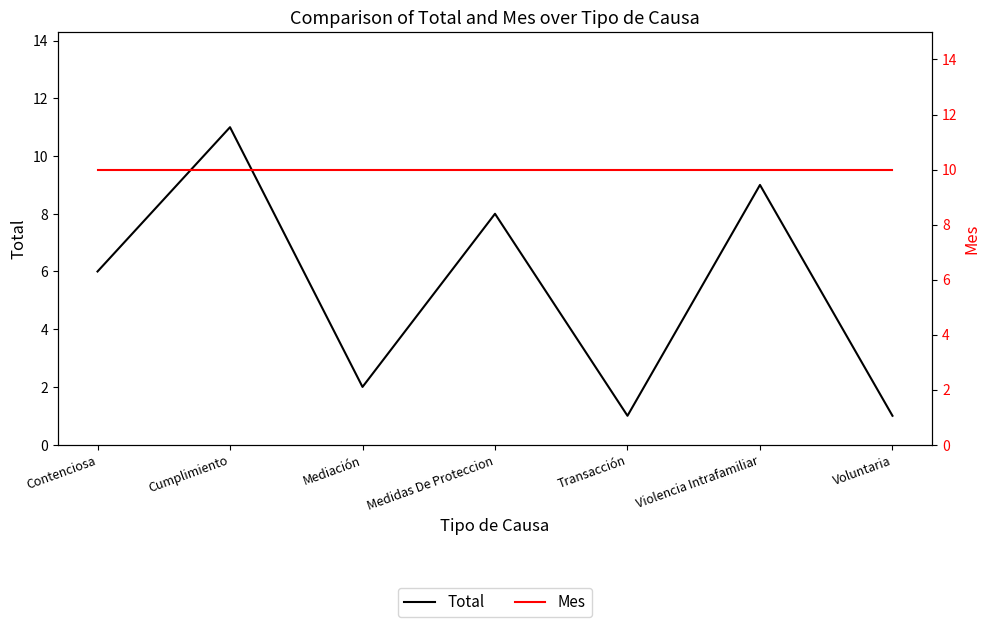

Which series ends up on top after the final intersection of Total and Mes?

Mes